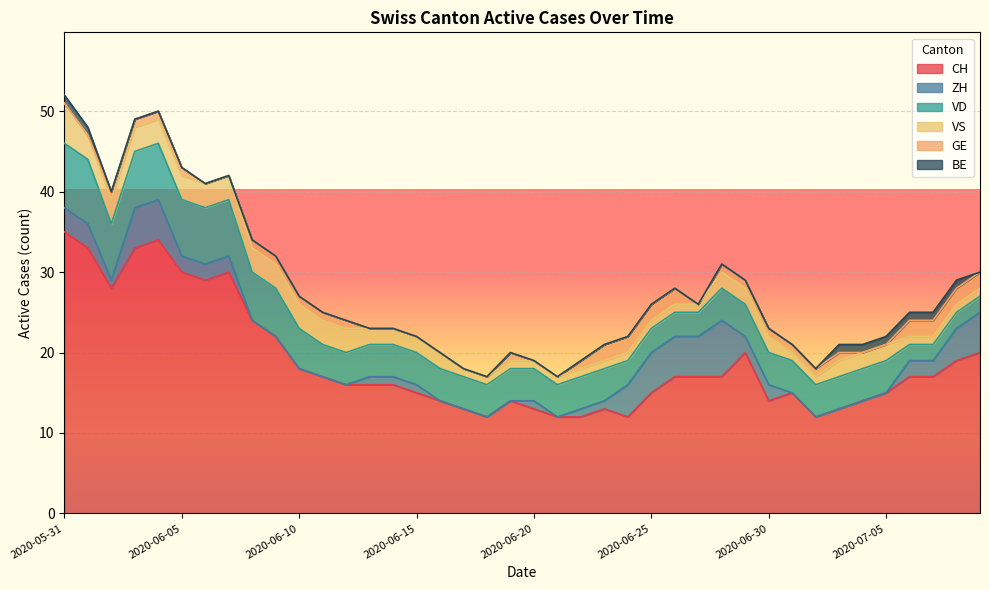

What position from the left is 2020-07-04?

35